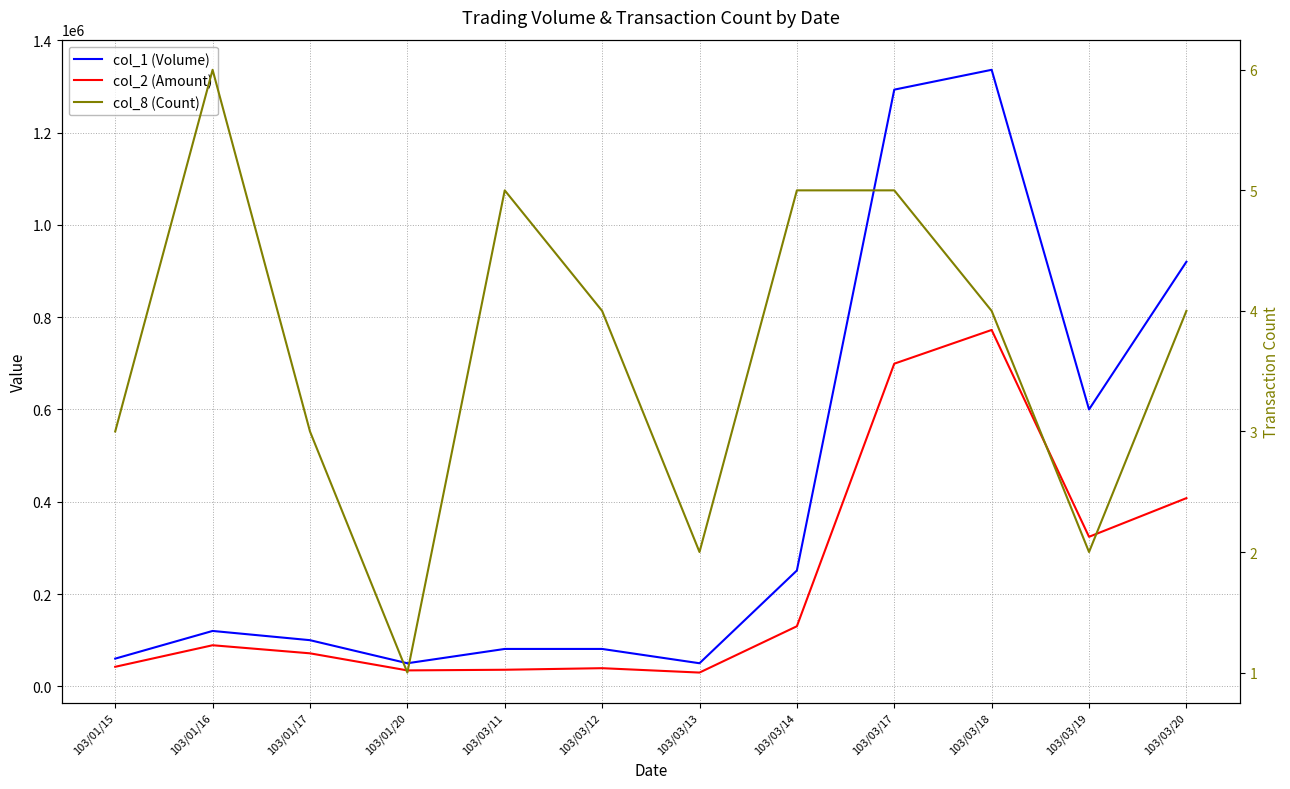

Reading left to right, extract all data points from this chart.

col_1 (Volume): 103/01/15=60000	103/01/16=120000	103/01/17=100000	103/01/20=50000	103/03/11=81000	103/03/12=81000	103/03/13=50000	103/03/14=251000	103/03/17=1293000	103/03/18=1336000	103/03/19=600000	103/03/20=920000
col_2 (Amount): 103/01/15=42300	103/01/16=89000	103/01/17=71500	103/01/20=34500	103/03/11=35900	103/03/12=39290	103/03/13=29800	103/03/14=130160	103/03/17=699160	103/03/18=772260	103/03/19=324000	103/03/20=407800
col_8 (Count): 103/01/15=3	103/01/16=6	103/01/17=3	103/01/20=1	103/03/11=5	103/03/12=4	103/03/13=2	103/03/14=5	103/03/17=5	103/03/18=4	103/03/19=2	103/03/20=4